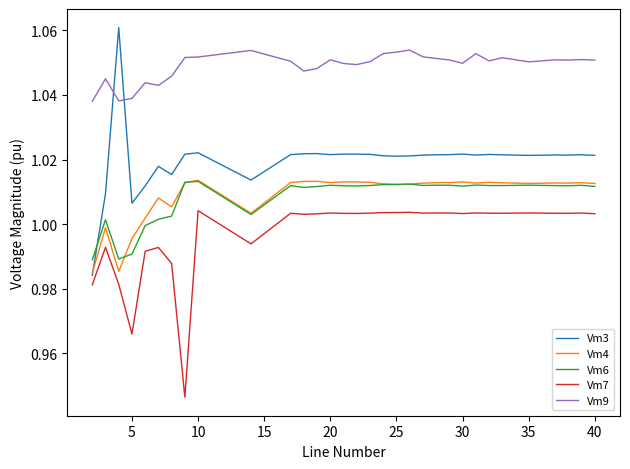

True or false: Vm7 and Vm3 intersect in this chart.

False